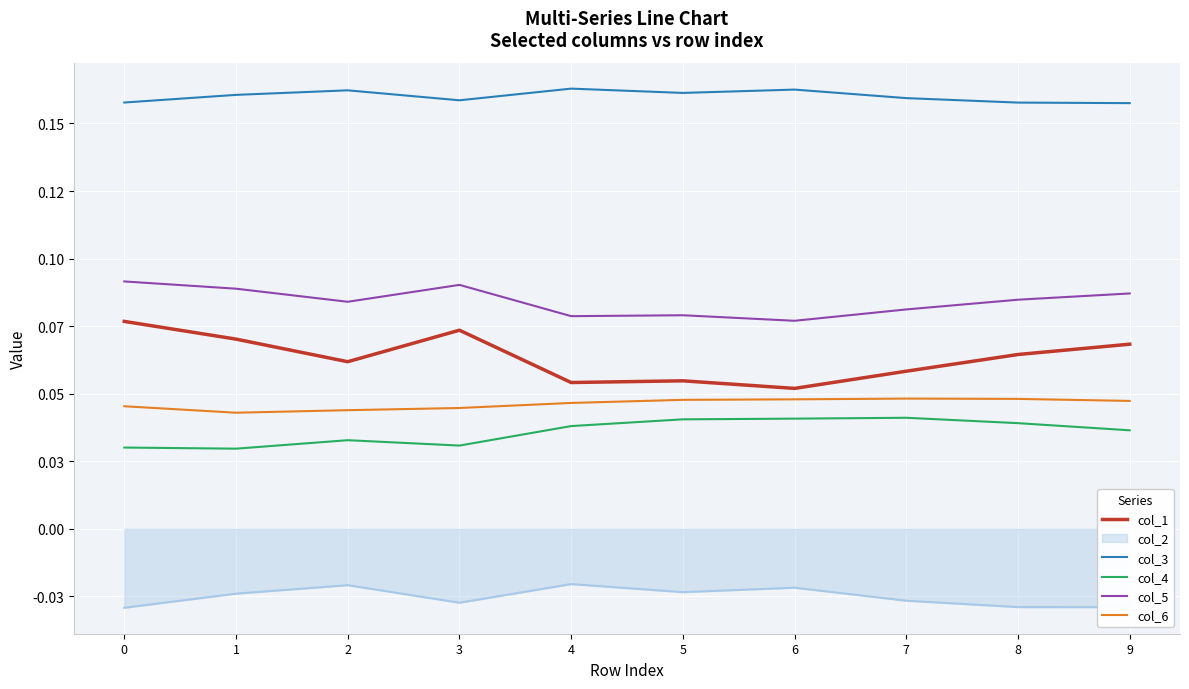

What are all the series names shown in the legend?

col_1, col_2, col_3, col_4, col_5, col_6